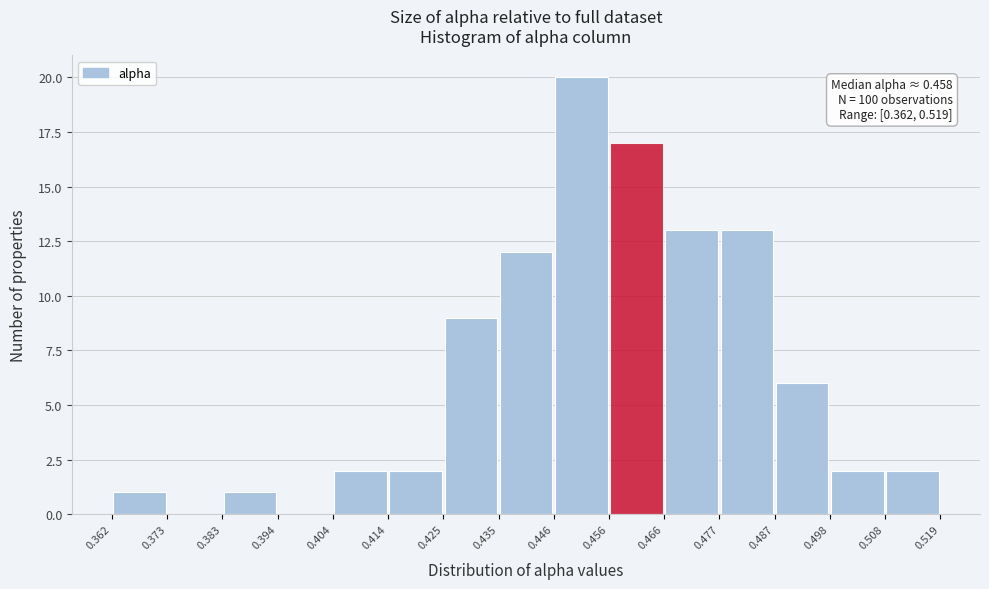

Over which range of the x-axis is the bar tallest?

0.446 to 0.456